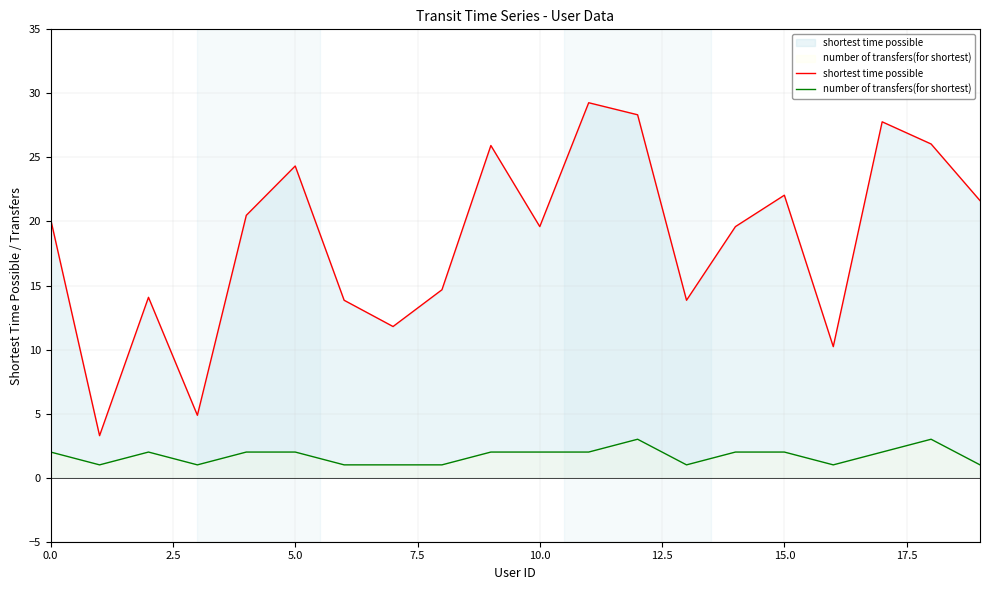

What is the lowest value of the number of transfers(for shortest) series?

1.0